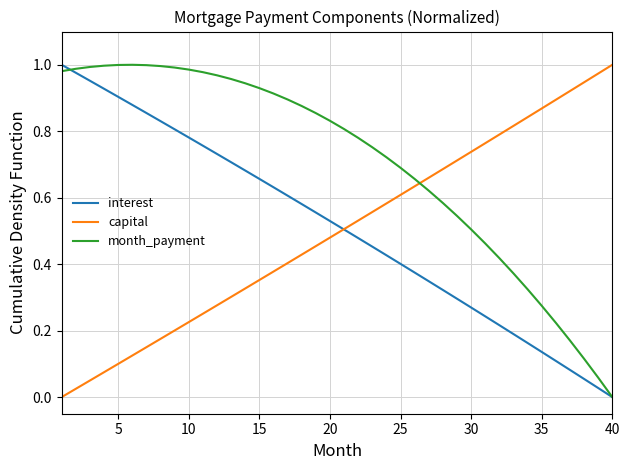

How many intersections are there between month_payment and capital?

1